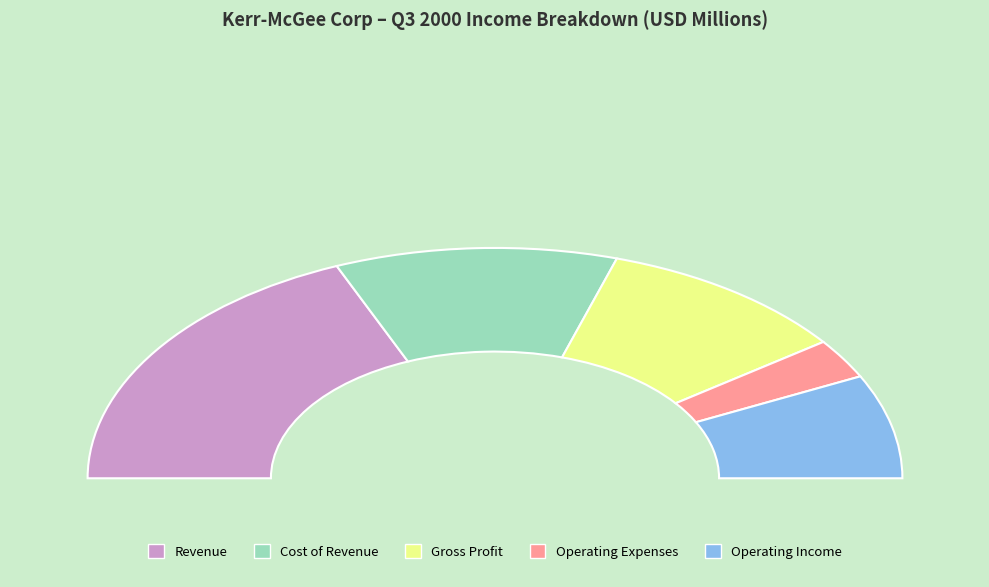

What percentage is NOT represented by Operating Income?

85.4%